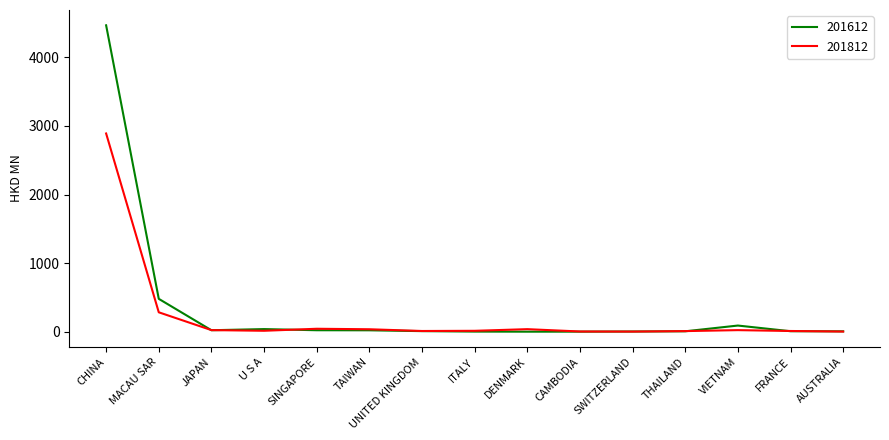

List the series in order of their peak value, highest first.

201612, 201812